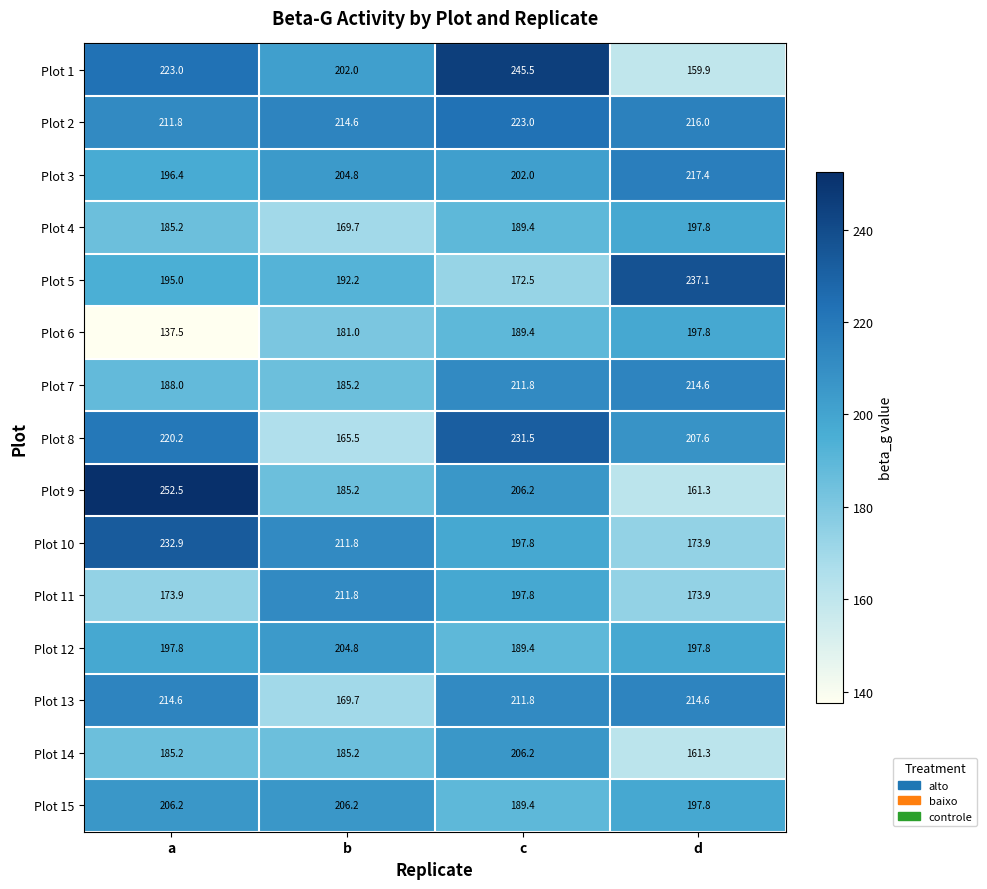

At which label is Plot 9 closest to 206?

c